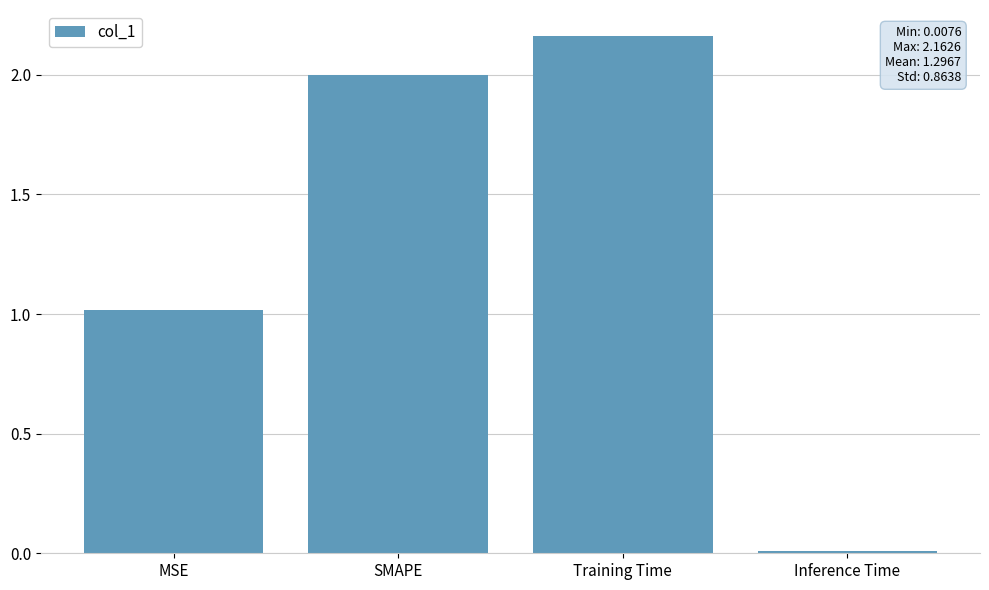

What is the sum of the values at MSE and Training Time?

3.2